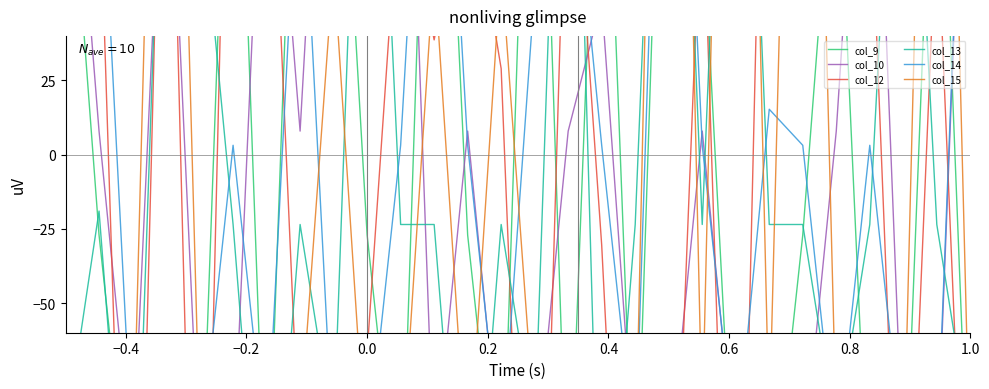

True or false: col_9 has more than 0 points higher than both neighbors.

True